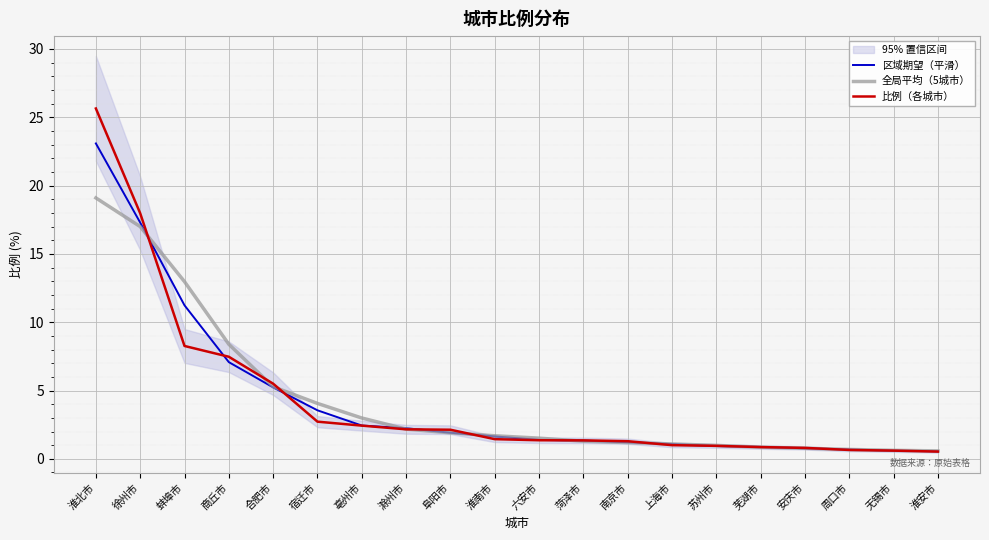

What position from the left is 阜阳市?

9